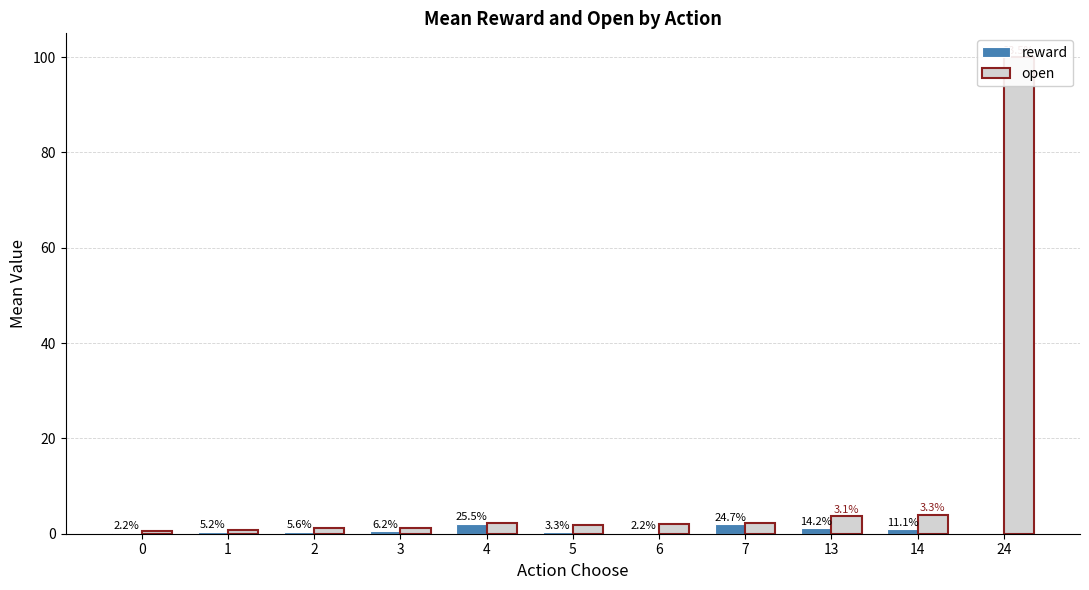

How many bars are there in total?

22